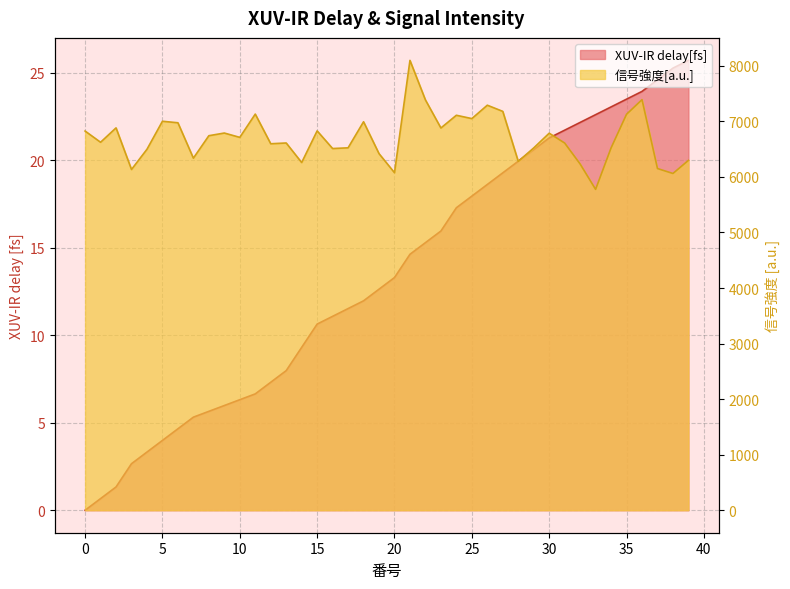

What is the sum of all 信号強度[a.u.] values?

268230.0